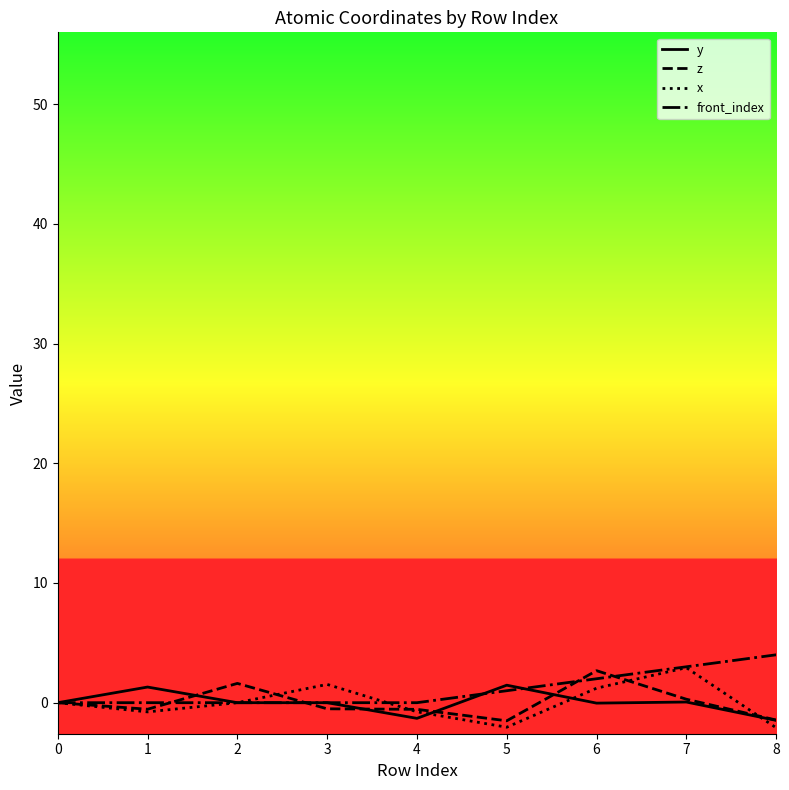

Does the chart display data point markers on the line(s)?

No